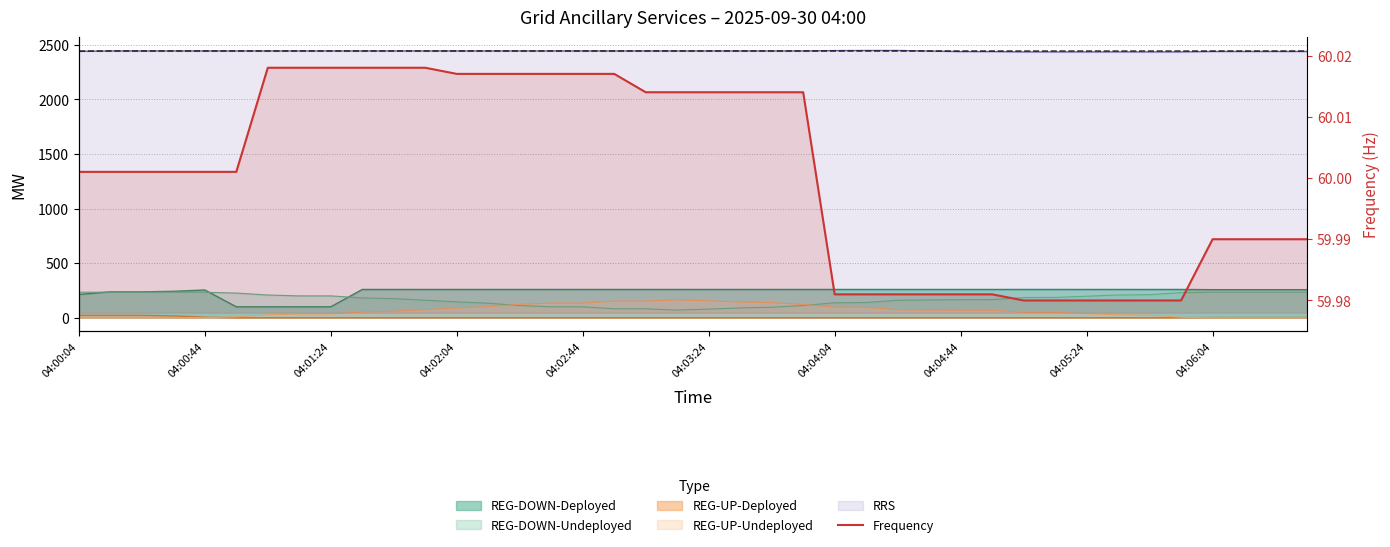

Approximately how many times larger is the value at 10 compared to 11?

1.0